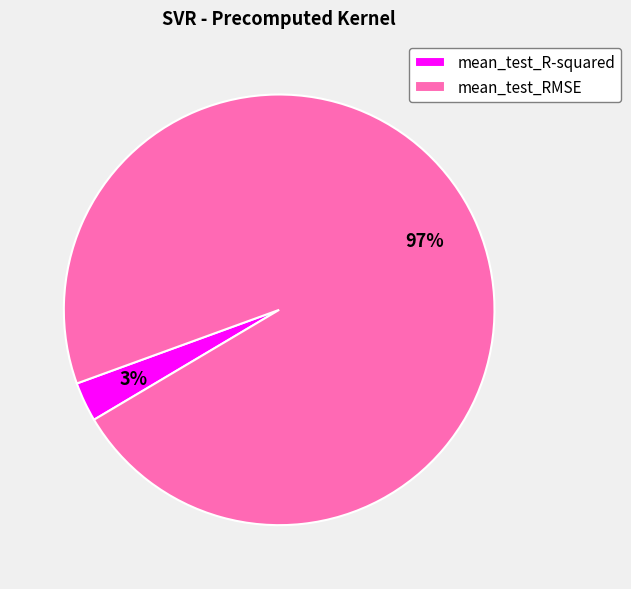

Do mean_test_R-squared and mean_test_RMSE together represent more than half of the pie?

Yes